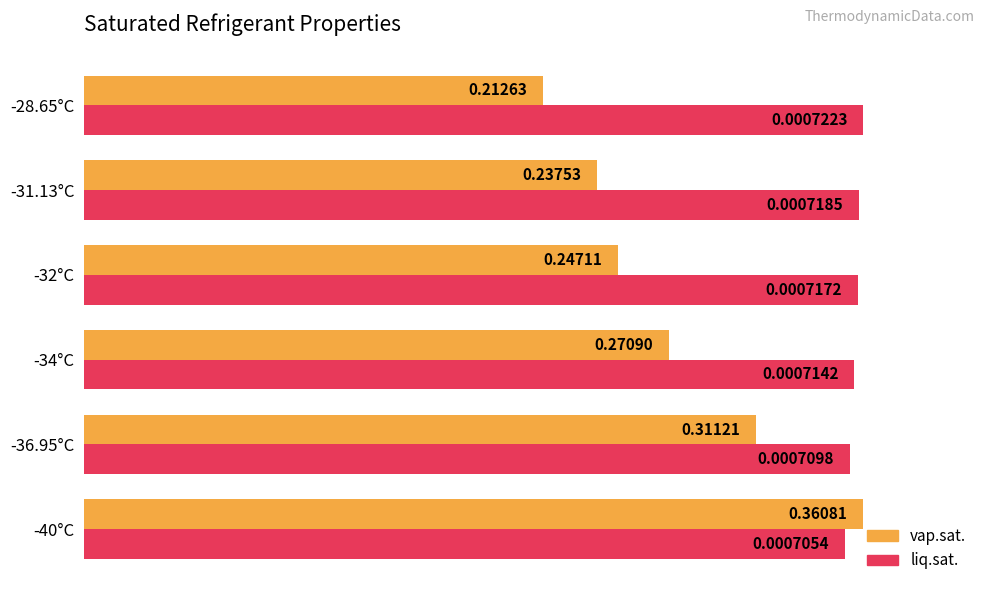

What are all the series names shown in the legend?

vap.sat., liq.sat.